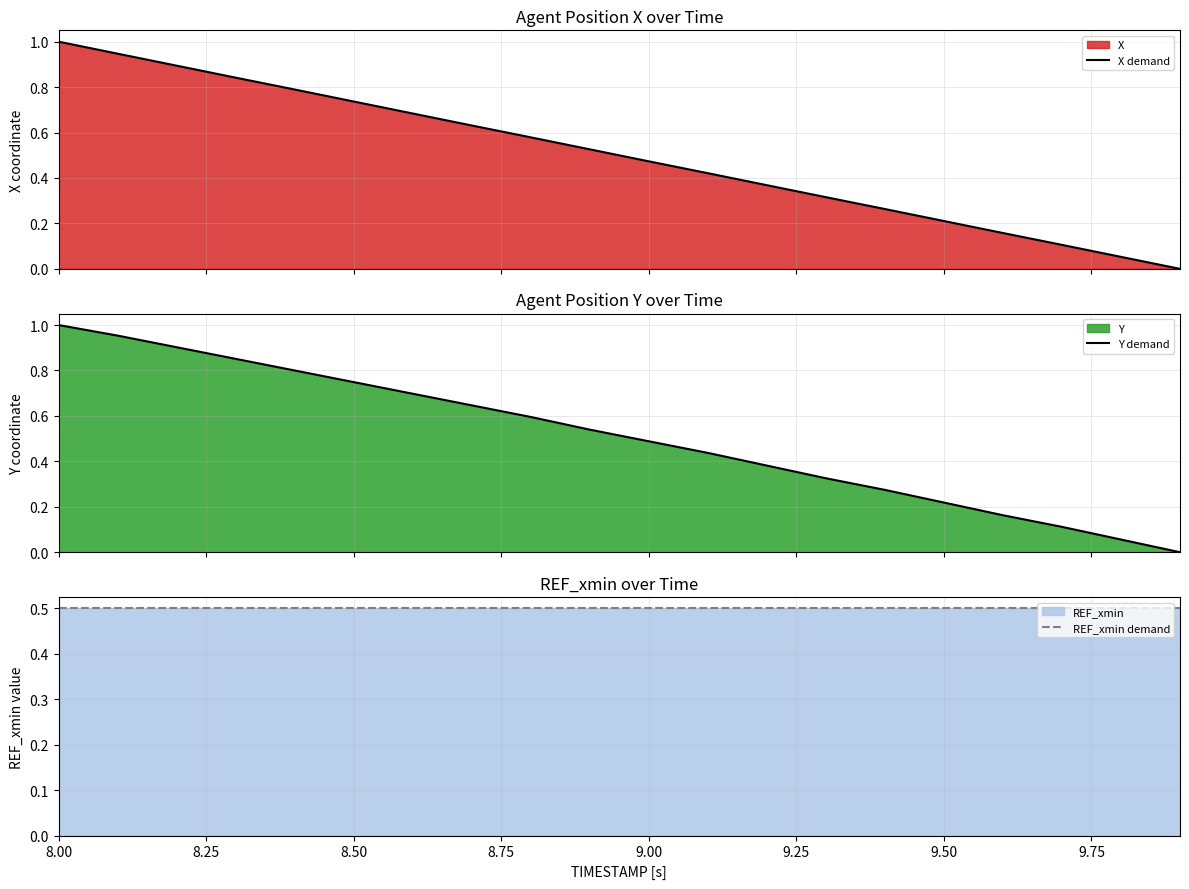

How many lines are shown in the chart?

3